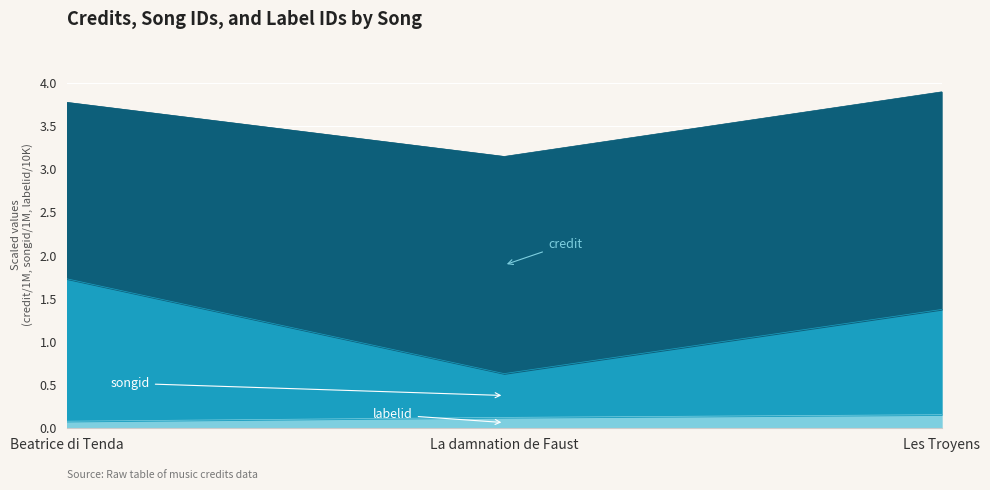

List the labels in order of labelid value, smallest first.

Beatrice di Tenda, La damnation de Faust, Les Troyens